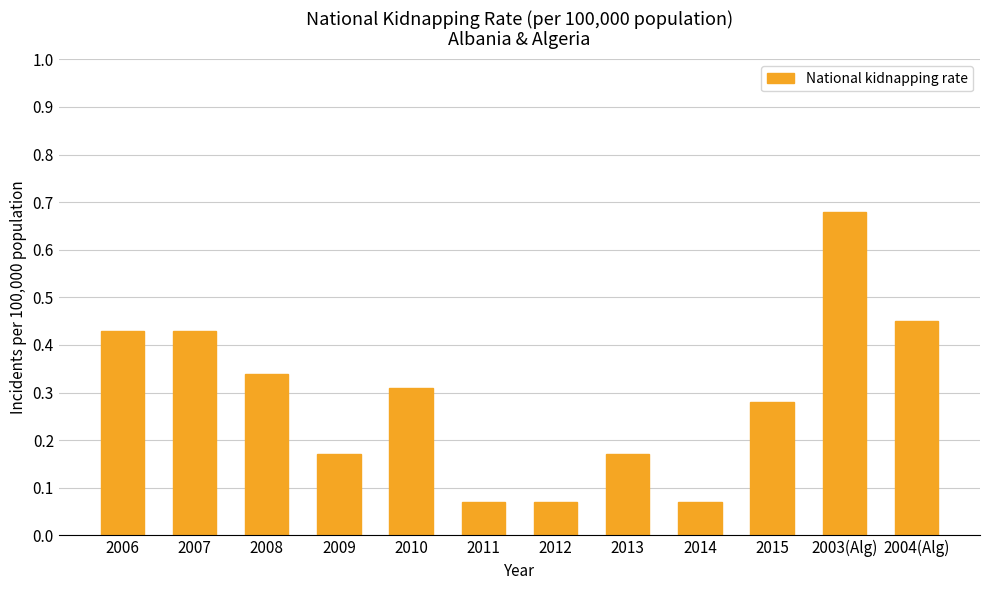

The chart shows a value of 0.2 at 2015. True or false?

False